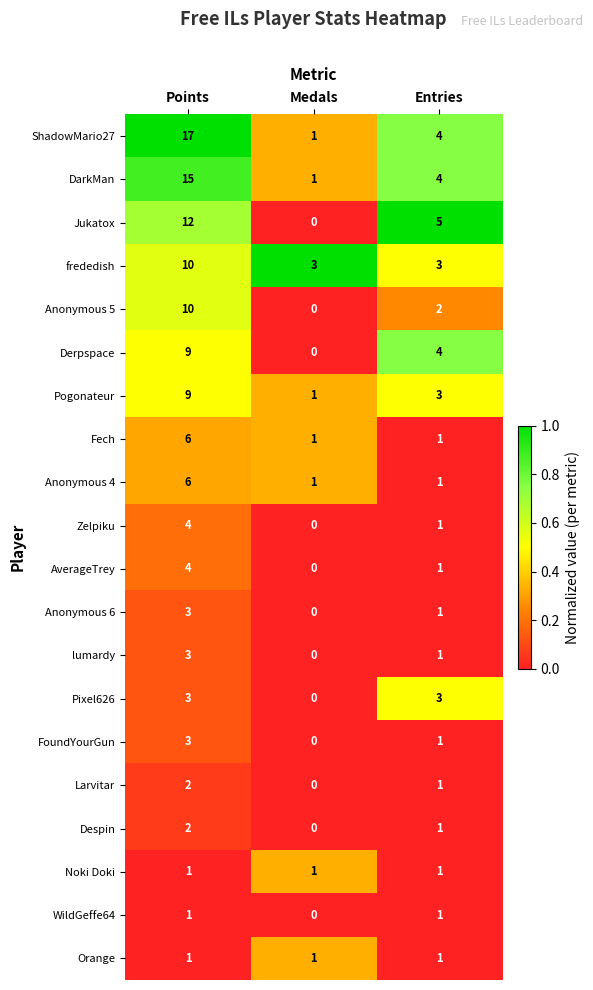

Count the number of data series in this chart.

20